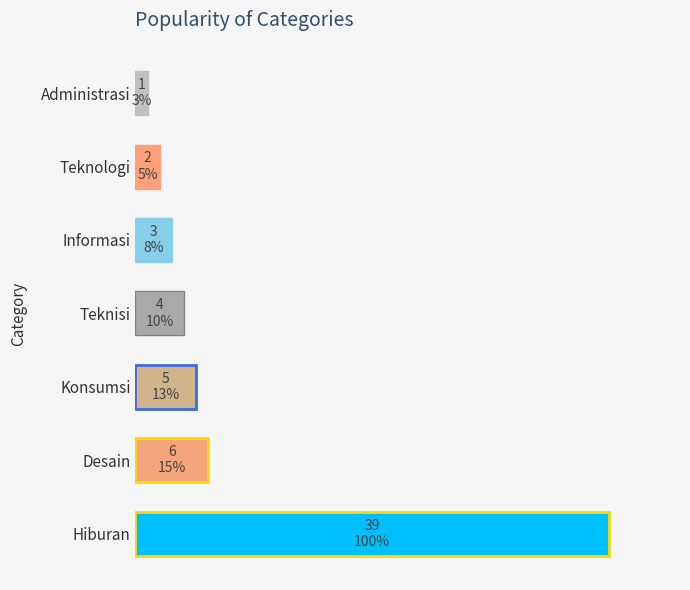

List the labels in order of value, smallest first.

Administrasi, Teknologi, Informasi, Teknisi, Konsumsi, Desain, Hiburan